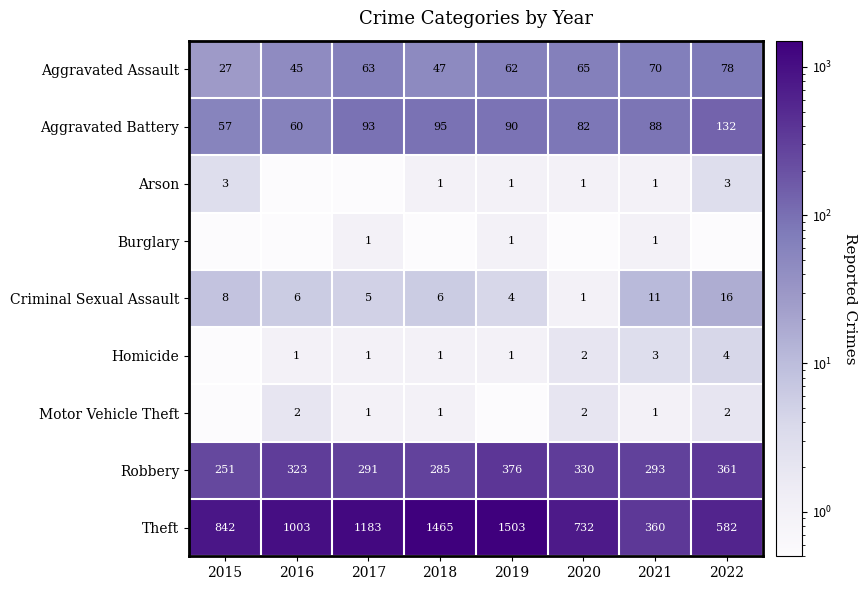

Is it true that Homicide equals 1.6 at 2017?

False